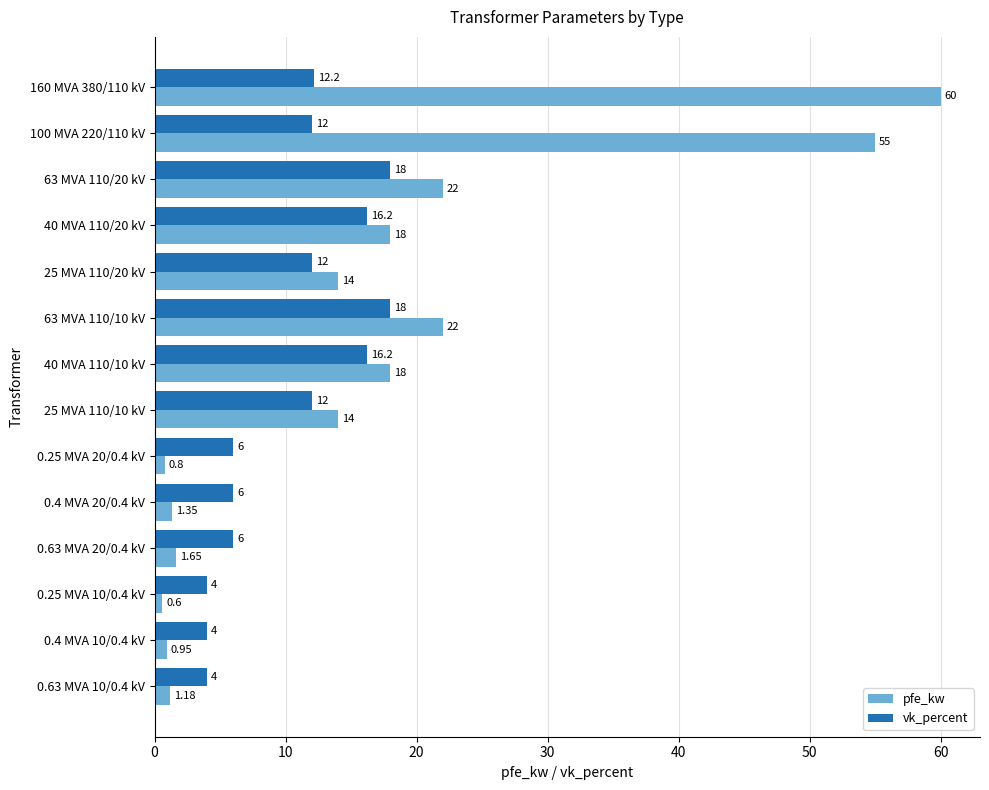

Which series has the largest range (max minus min)?

pfe_kw